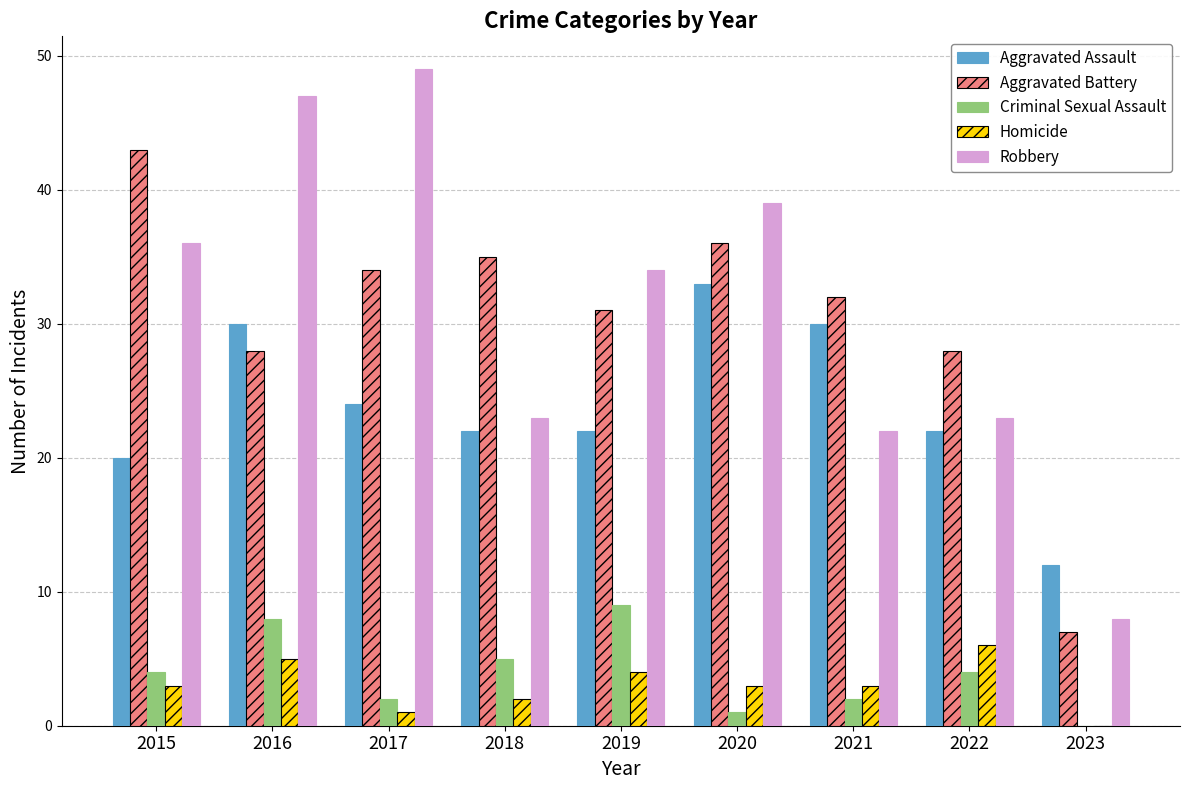

Reading right to left, list all the values displayed in this chart.

Aggravated Assault: 12	22	30	33	22	22	24	30	20
Aggravated Battery: 7	28	32	36	31	35	34	28	43
Criminal Sexual Assault: 0	4	2	1	9	5	2	8	4
Homicide: 0	6	3	3	4	2	1	5	3
Robbery: 8	23	22	39	34	23	49	47	36